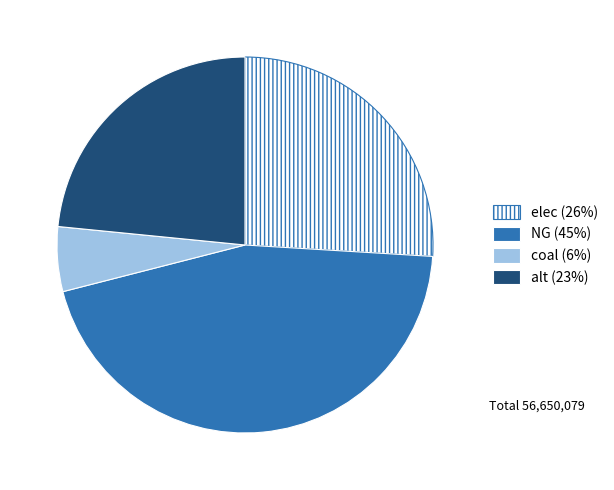

True or false: elec accounts for 40% of the total.

False